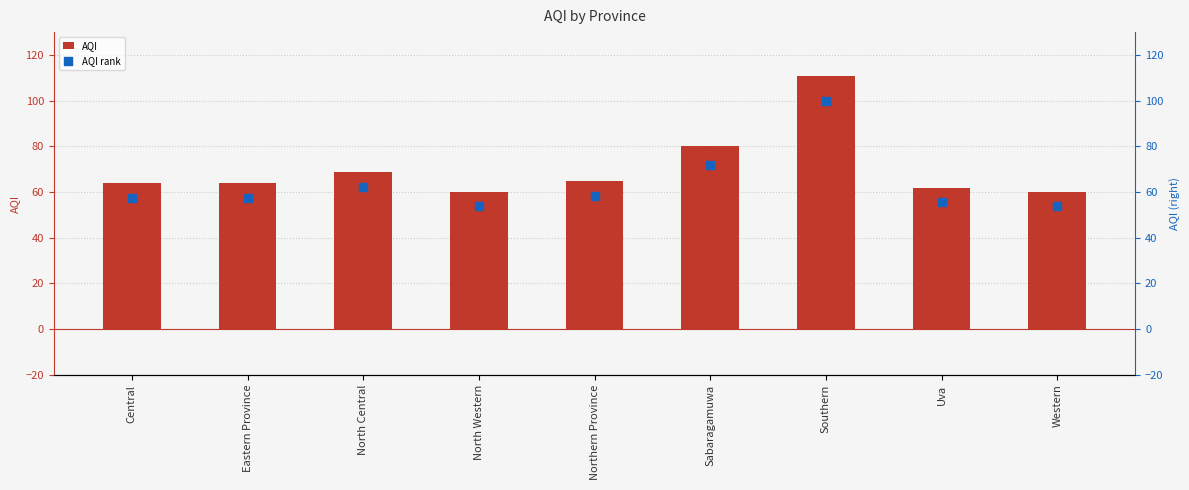

Which series has the largest total across all categories?

AQI